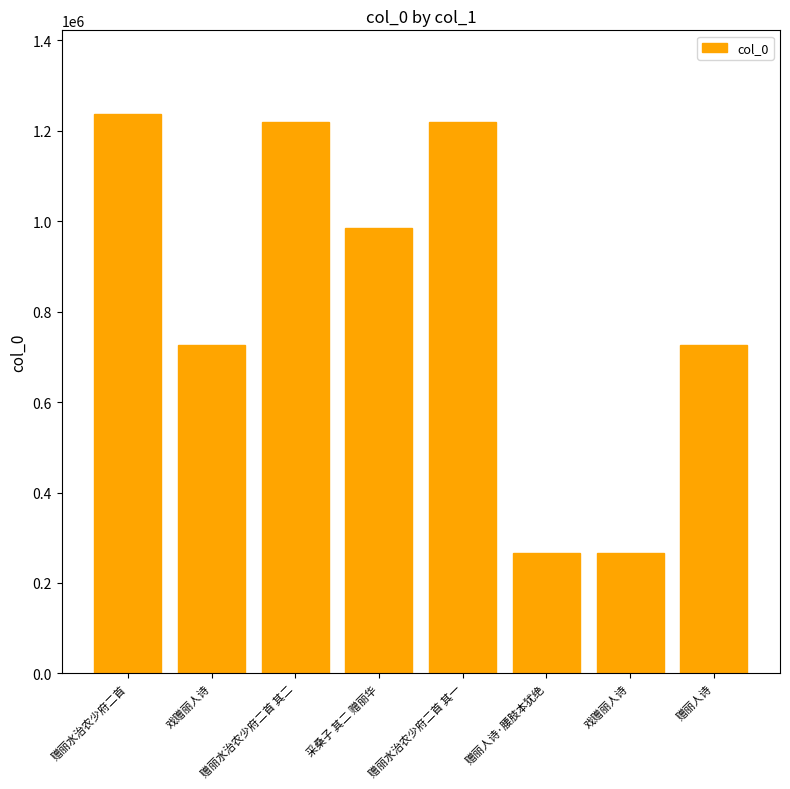

Is it true that the value at 赠丽水治农少府二首 is 1236830?

True